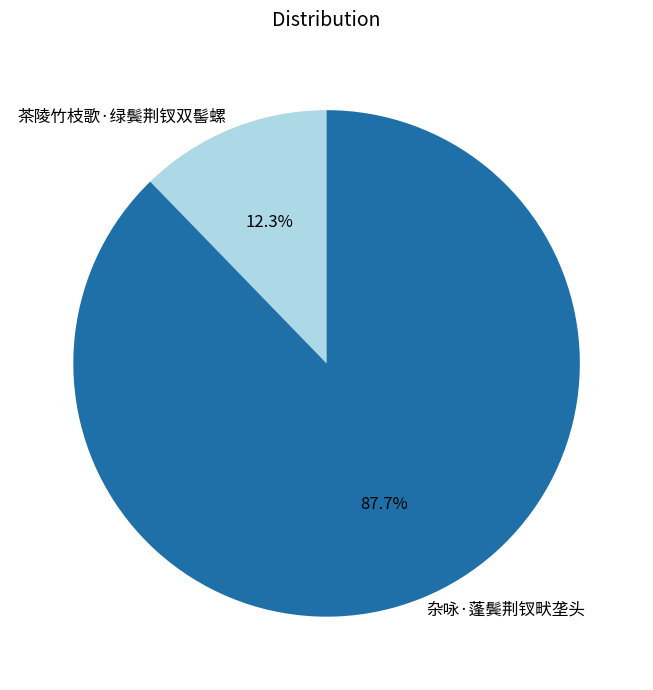

To the nearest percent, what percentage of the pie is 茶陵竹枝歌·绿鬓荆钗双髻螺?

12%